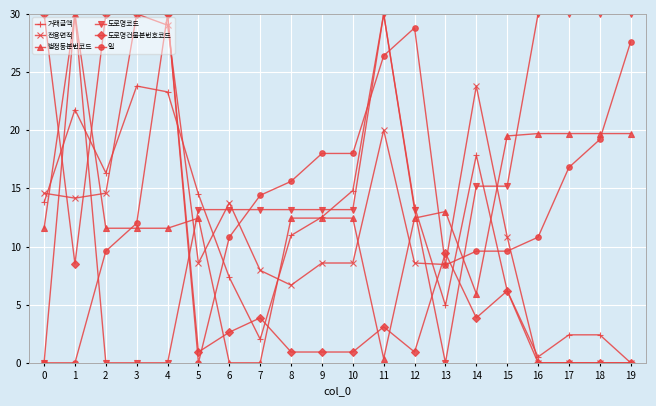

What is the difference between the maximum and minimum values in the 법정동본번코드 series?

30.0